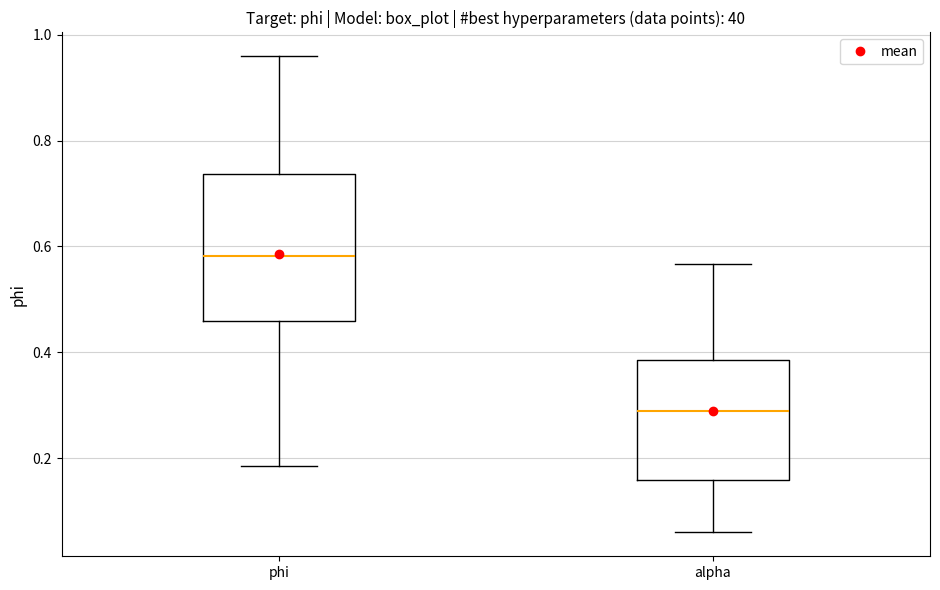

Which box is the tallest, from its lower edge to its upper edge?

phi